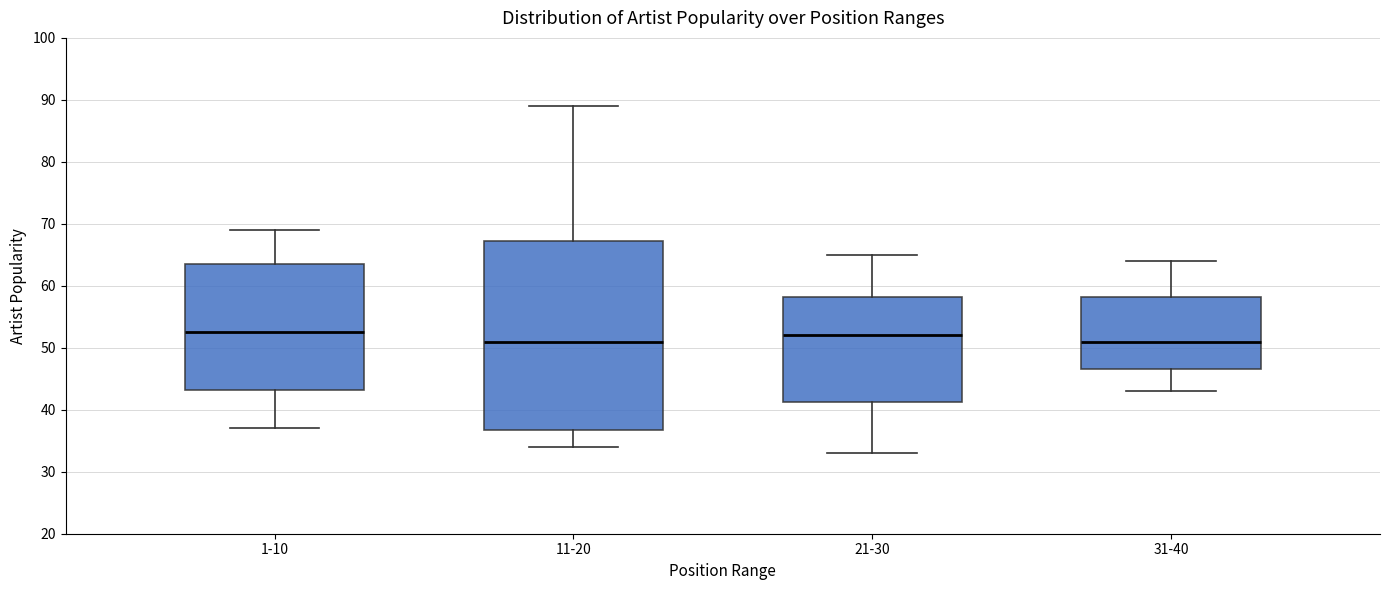

Reading left to right, read every box against the y-axis: the position of its median line, the range the box covers, and the ends of its whiskers. The values are not printed on the chart, so give them approximately, as read against the axis.

1-10: median 53, box 43 to 64, whiskers 37 to 69
11-20: median 51, box 37 to 67, whiskers 34 to 89
21-30: median 52, box 41 to 58, whiskers 33 to 65
31-40: median 51, box 47 to 58, whiskers 43 to 64